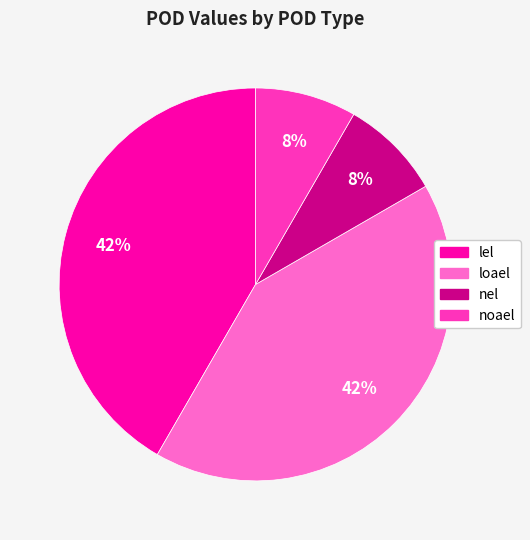

What percentage is the noael slice, to the nearest percent?

8%